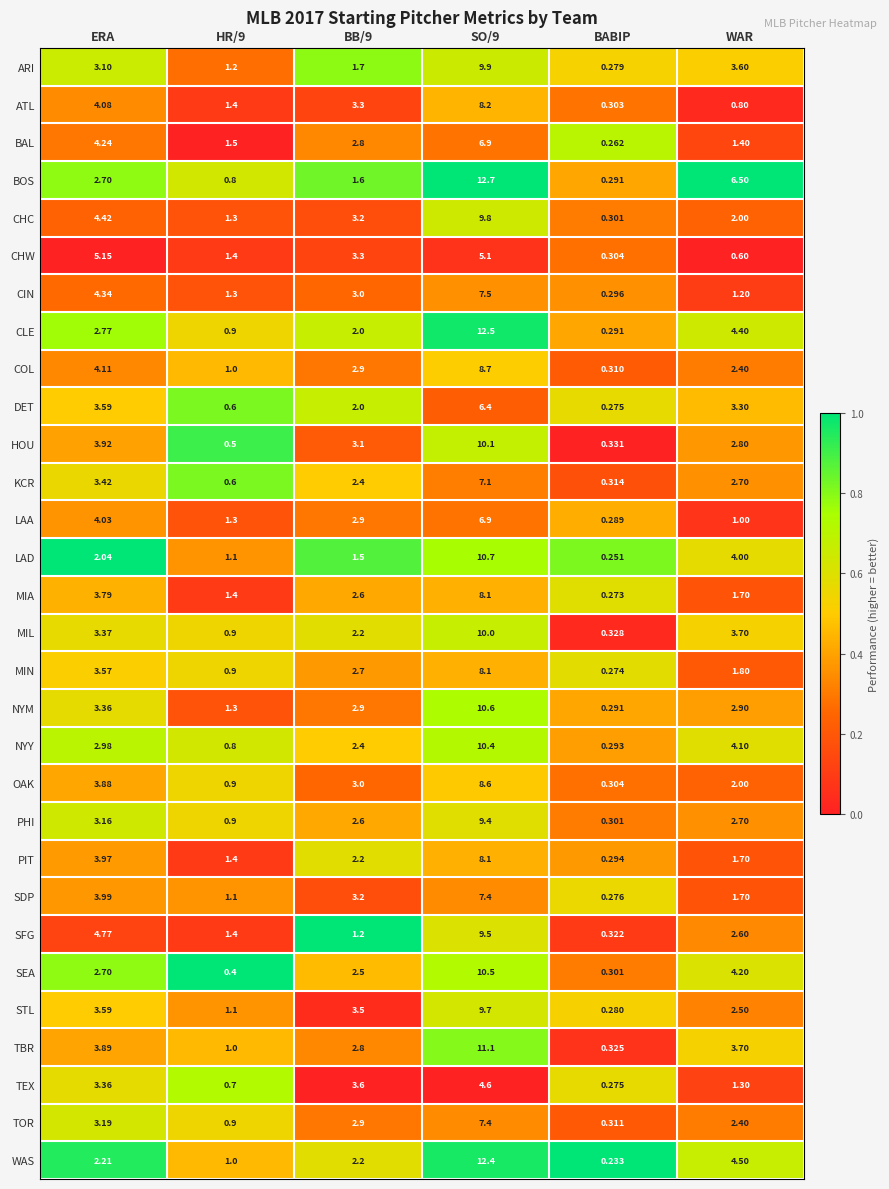

Which series has the largest total across all categories?

BOS